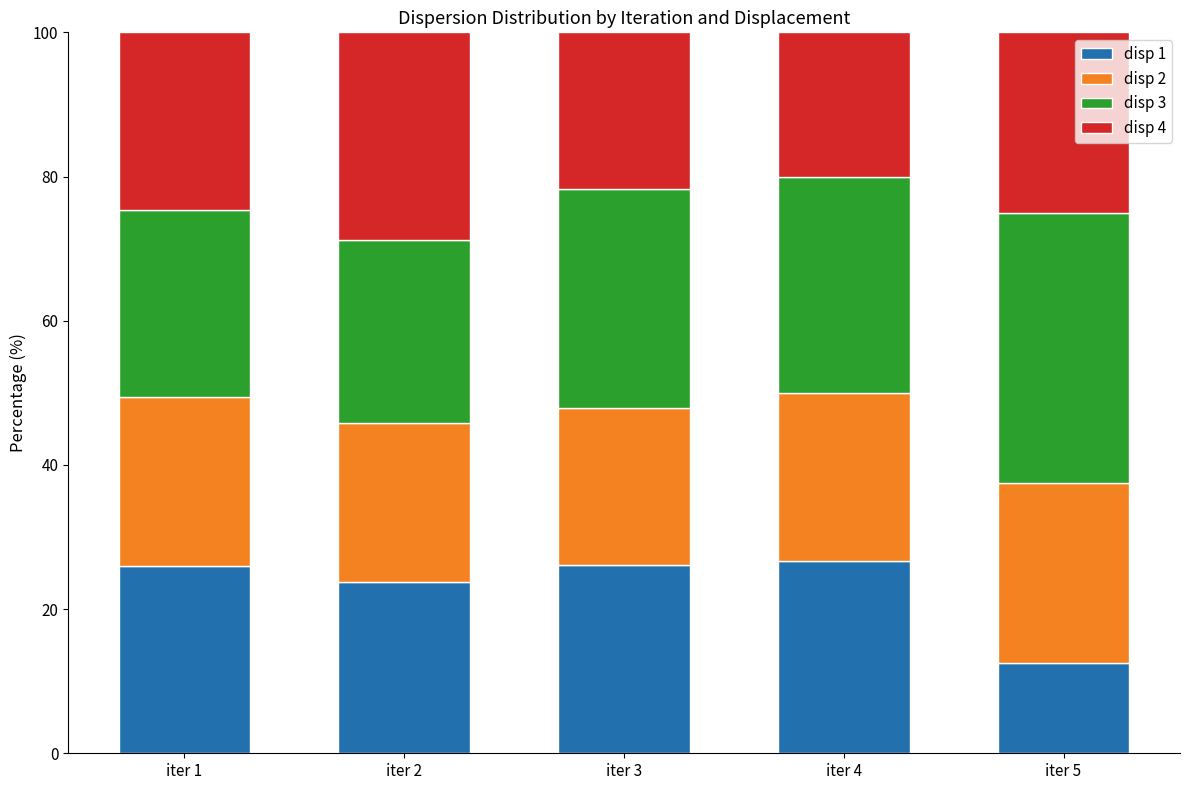

What is the average value of the disp 1 series?

23.0